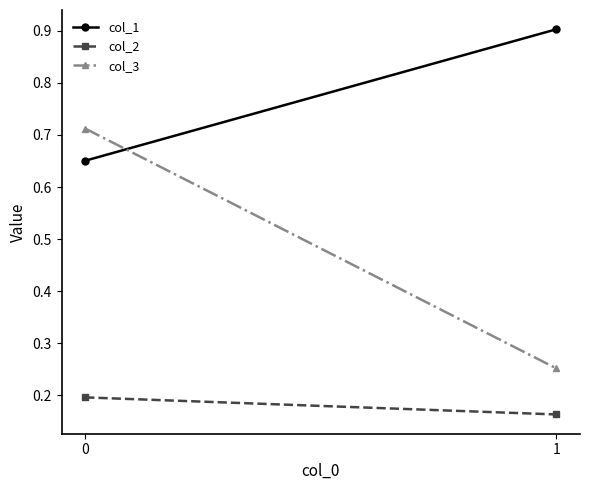

What is the difference between the col_1 values at 0 and 1?

0.3